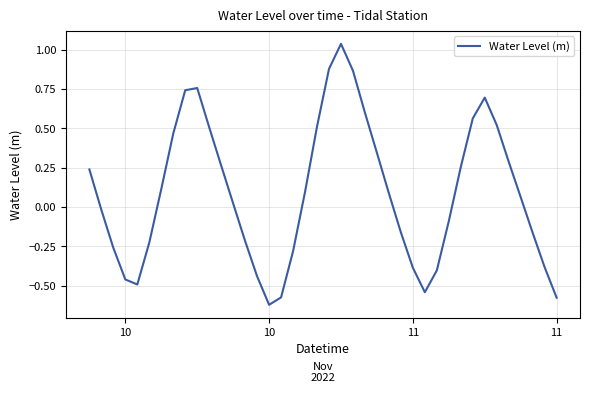

Is this an area chart (filled region under the line)?

No